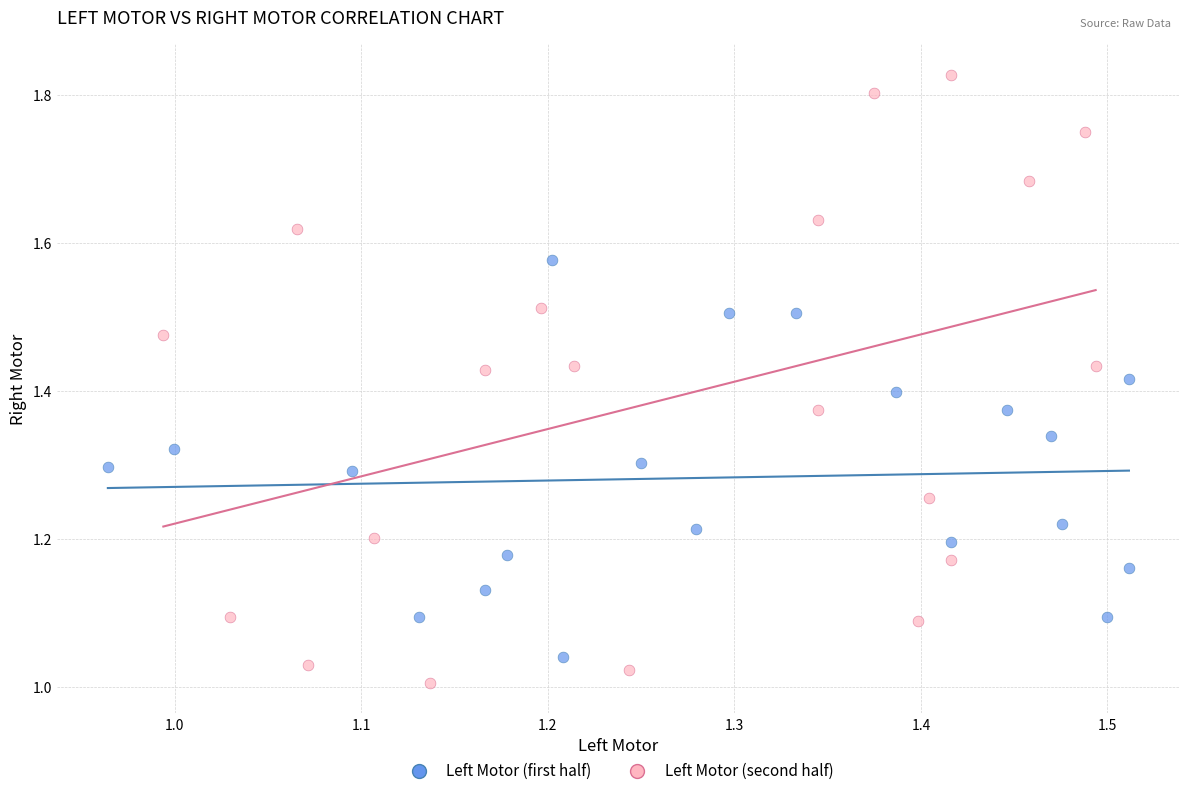

Which series reaches the maximum Y coordinate?

Left Motor (second half)